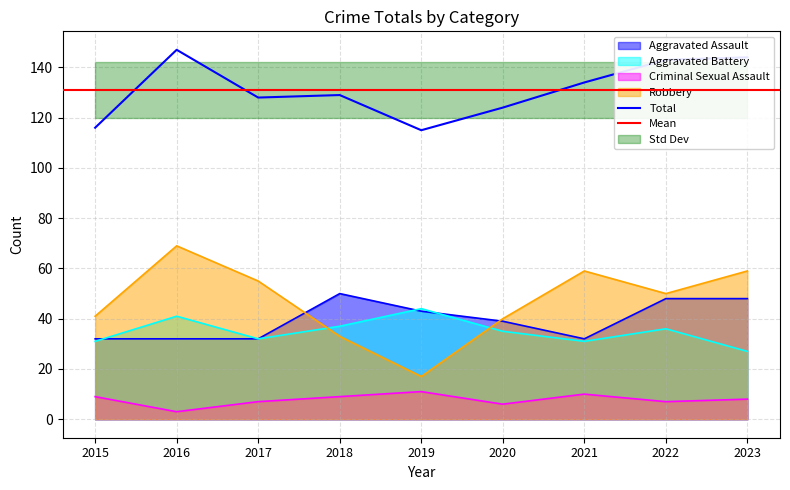

What is the sum of the Total values at 2023 and 2016?

291